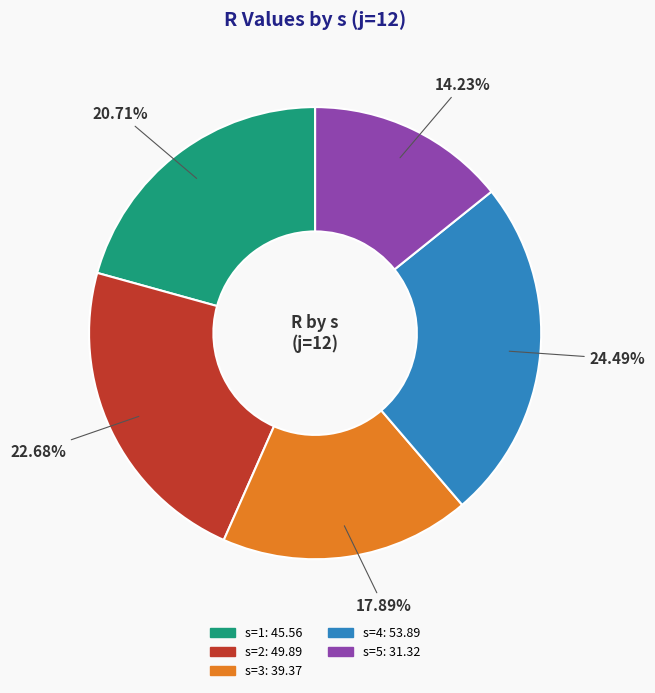

Does any single category account for the majority?

No